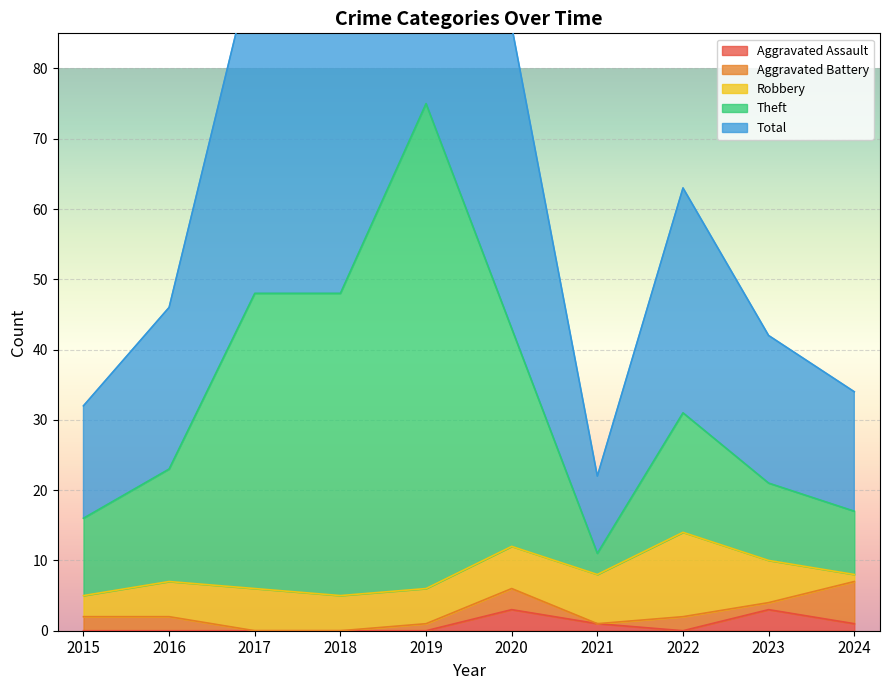

What is the difference between the highest and lowest values at 2019?

150